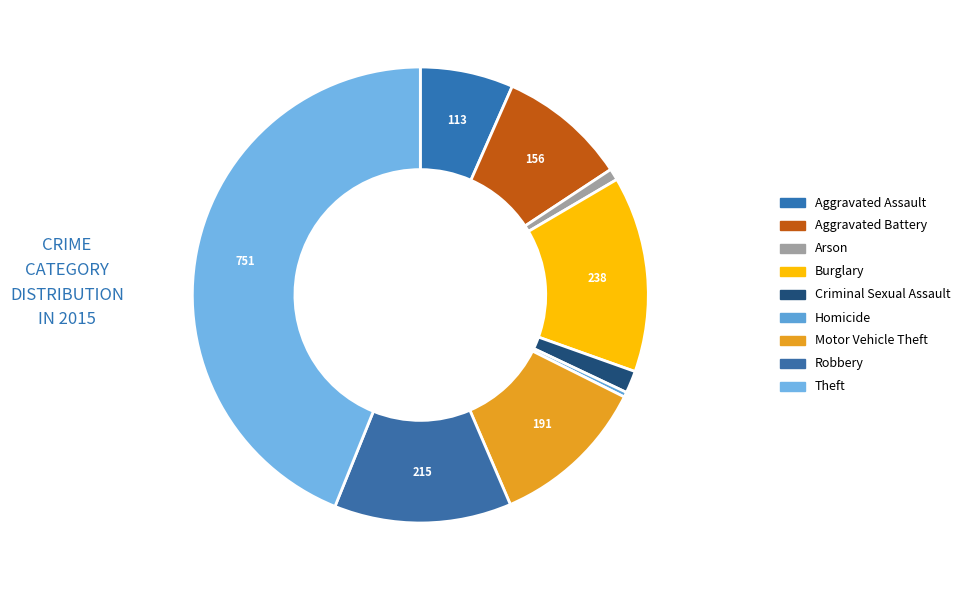

Count the number of slices in the pie.

9